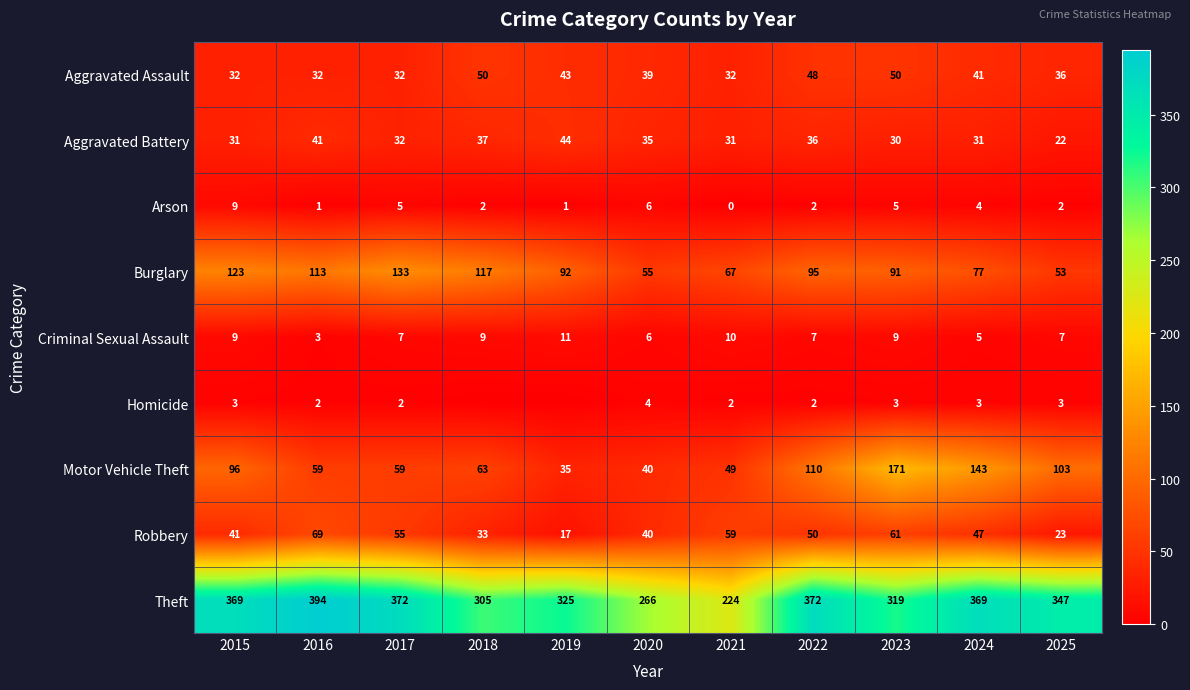

Between 2022 and 2025, which is larger?

2022